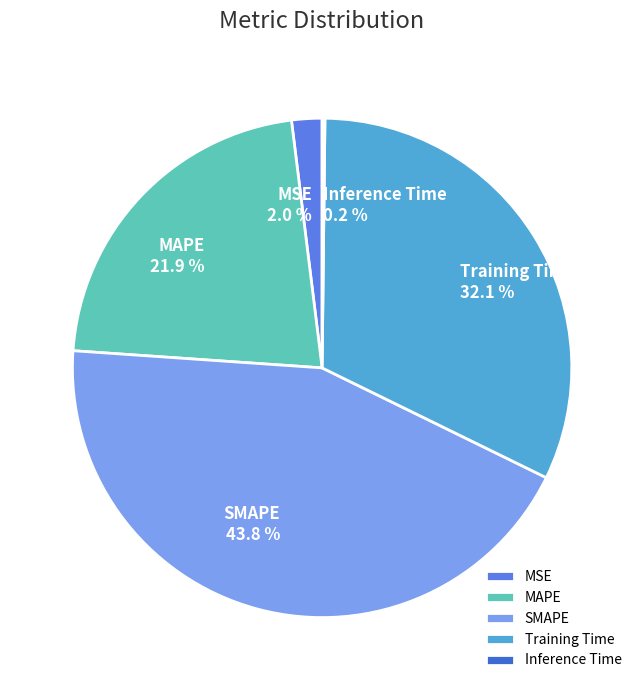

Does MAPE account for over 50% of the chart?

No